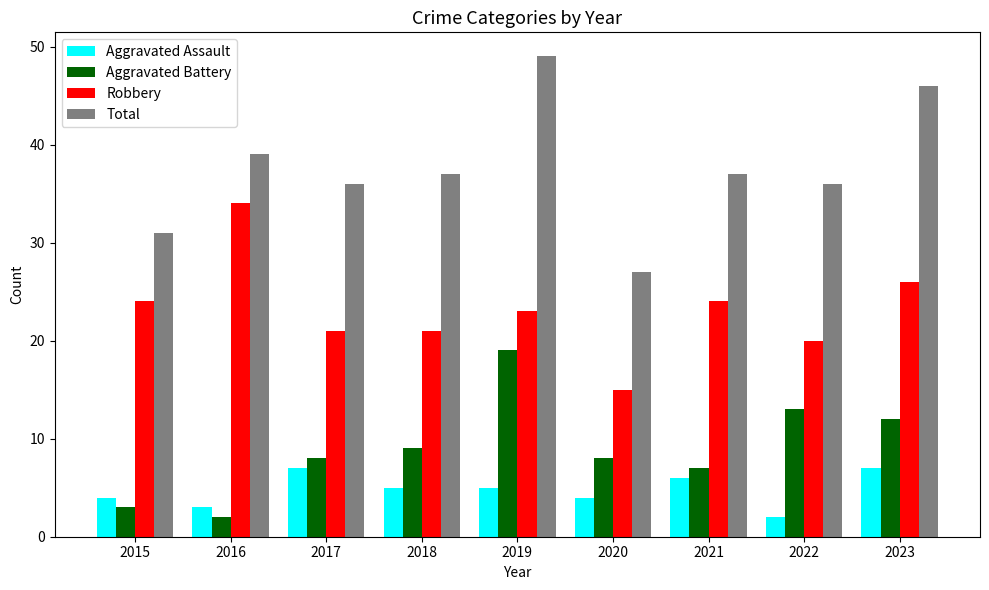

What is the average value of the Aggravated Assault series?

5